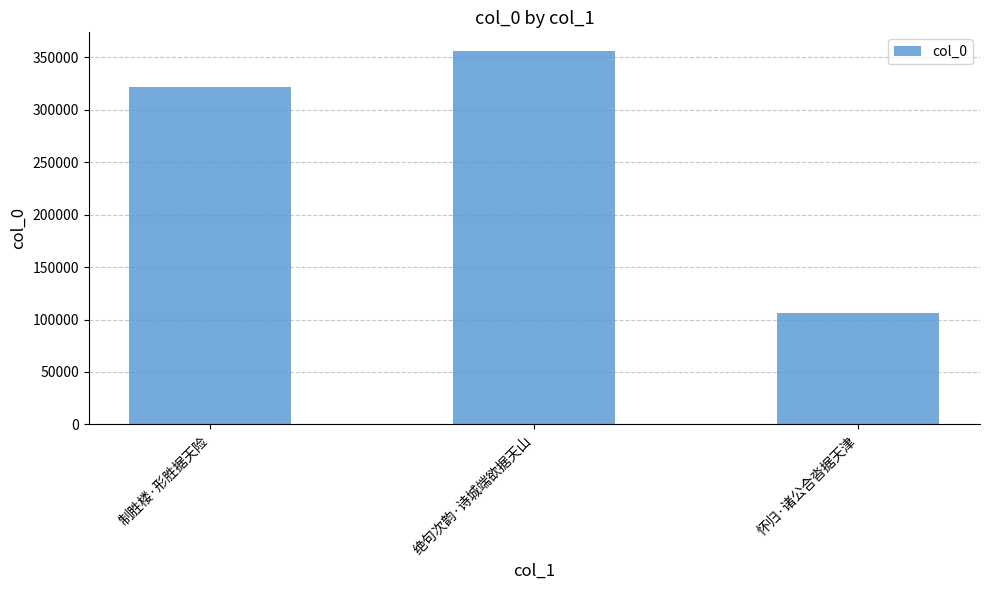

Read the value at 制胜楼·形胜据天险, to the nearest 10.

321440